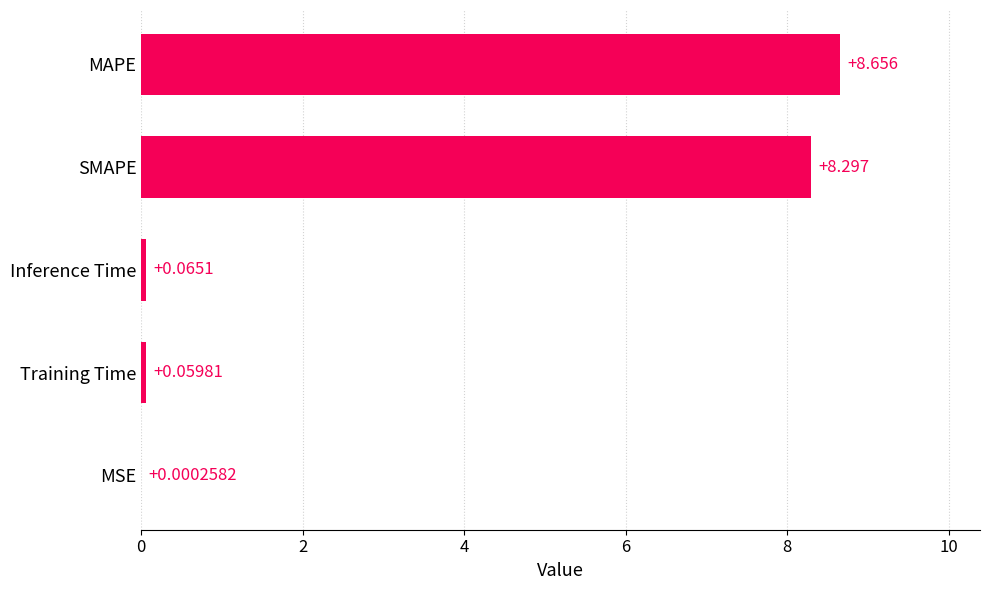

Does the chart contain stacked bars?

No